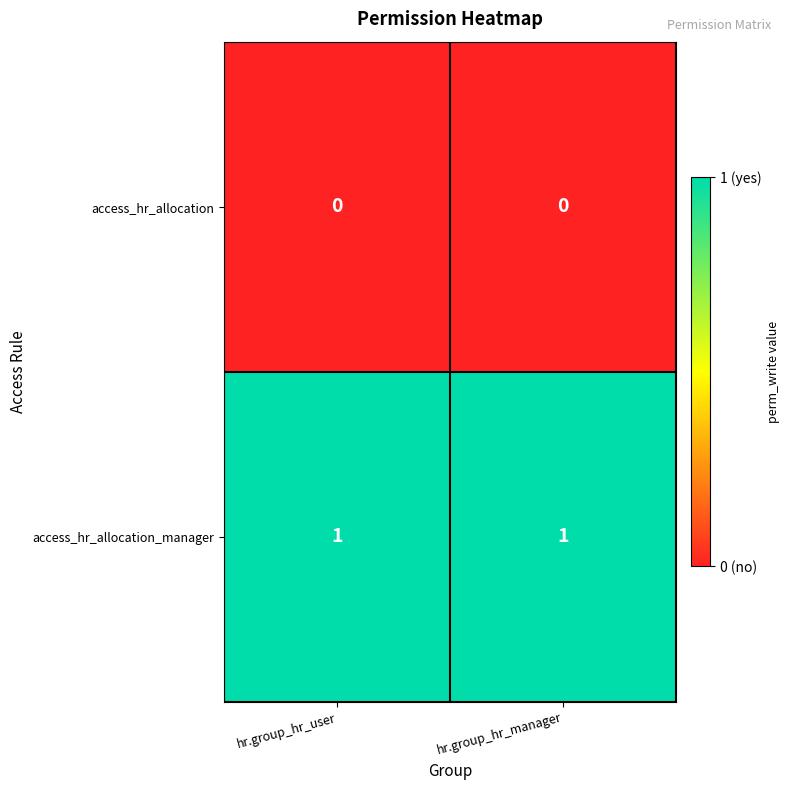

Reading left to right, transcribe all the data shown in this chart.

access_hr_allocation: hr.group_hr_user=0	hr.group_hr_manager=0
access_hr_allocation_manager: hr.group_hr_user=1	hr.group_hr_manager=1